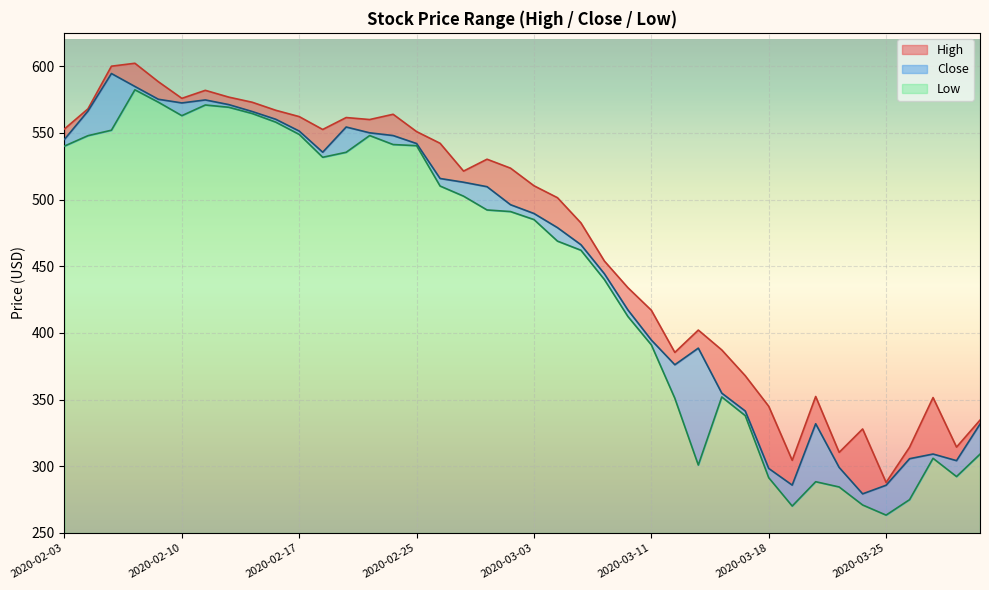

What is the average value of the Low series?

192.9